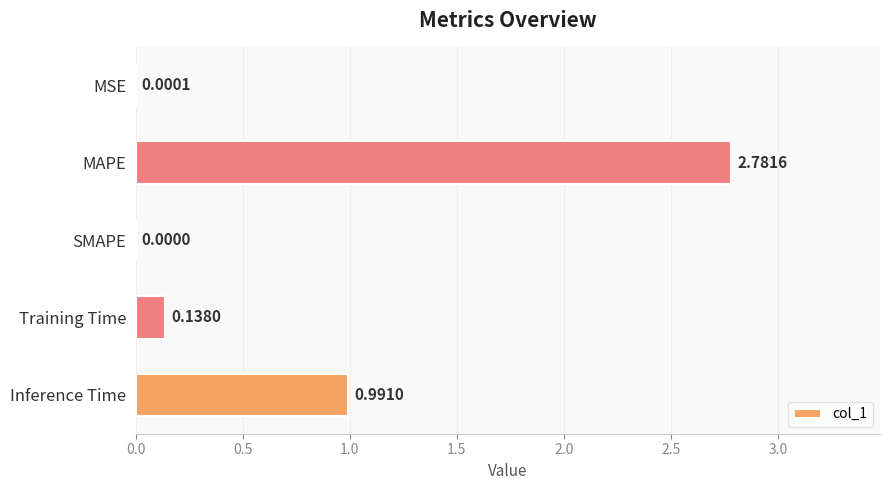

What is the change in value from MAPE to Inference Time?

-1.8